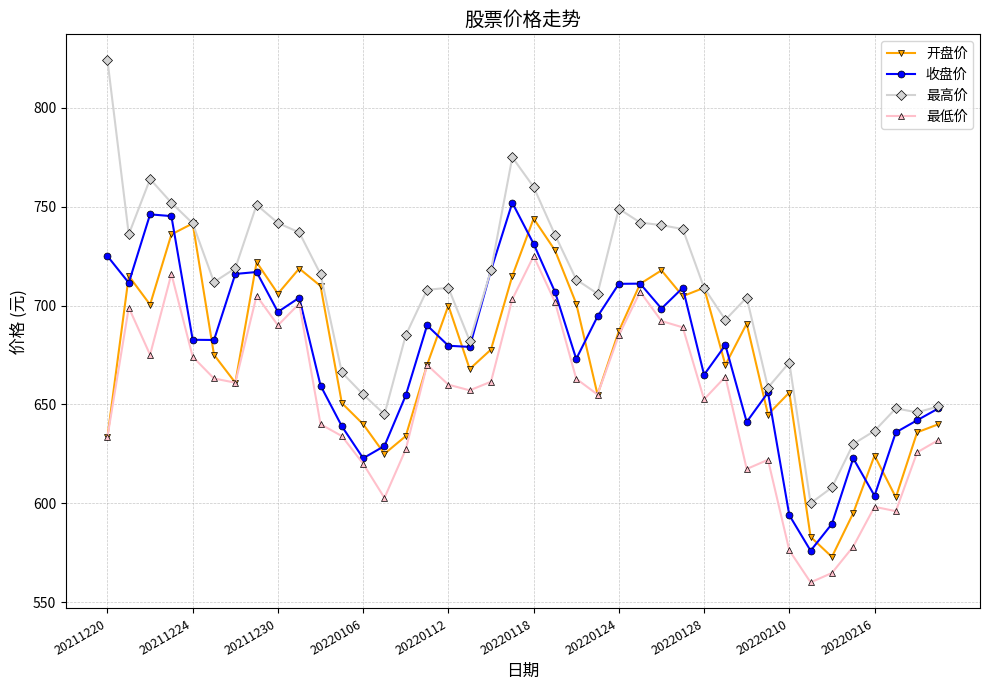

What is the minimum value for 最高价?

600.0